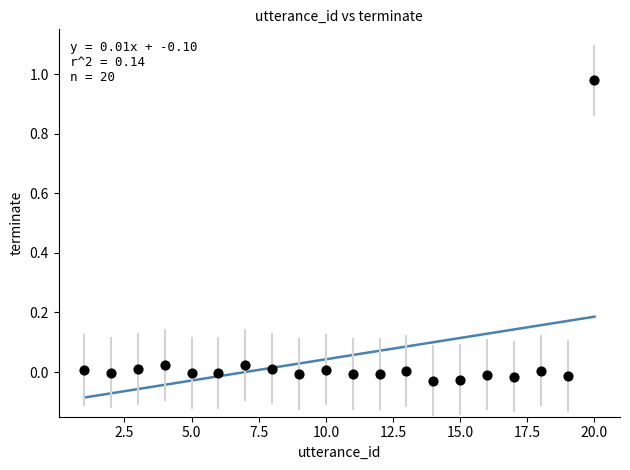

What is the range of X values (max minus min)?

19.0